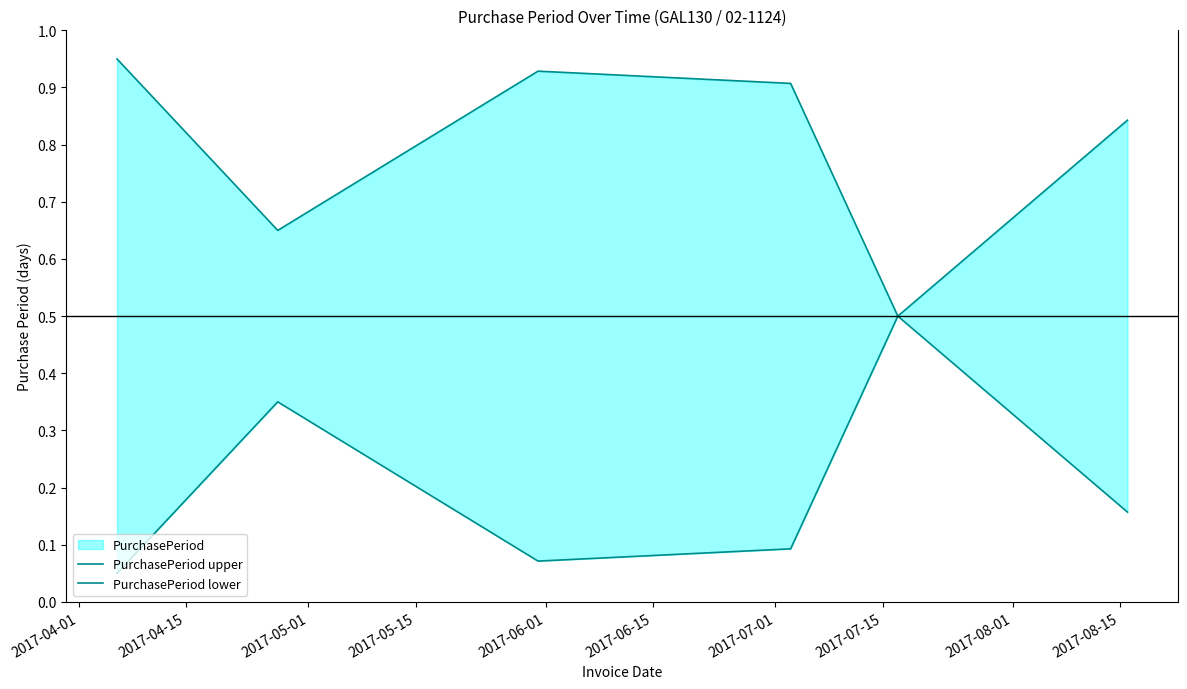

What is the value of the PurchasePeriod lower point at the 6th from the left?

0.2